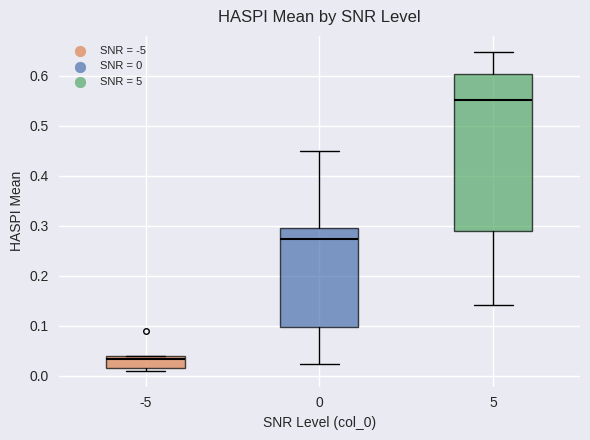

Which box has the lowest median line?

-5